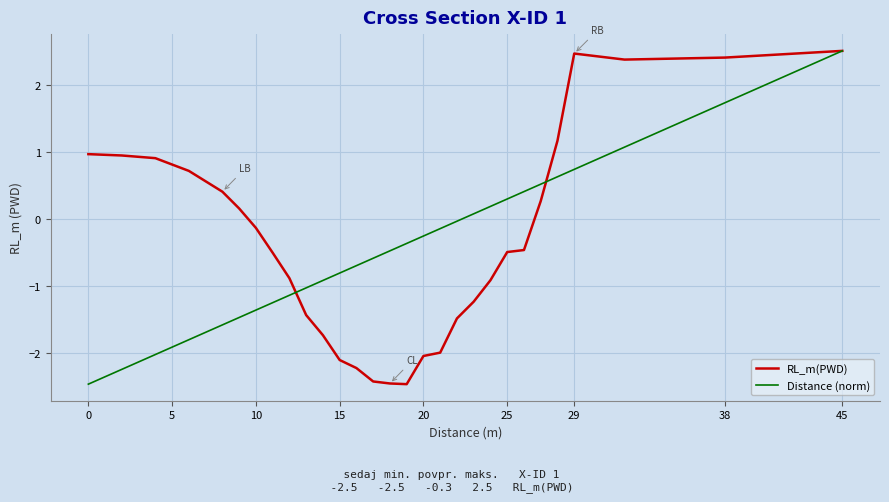

Is this an area chart (filled region under the line)?

No